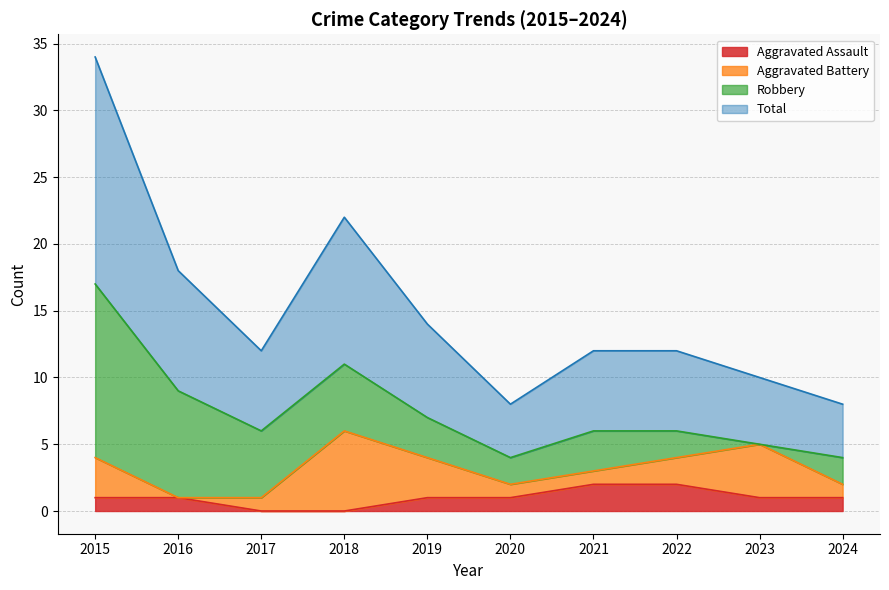

At how many categories does at least one series exceed 2?

10